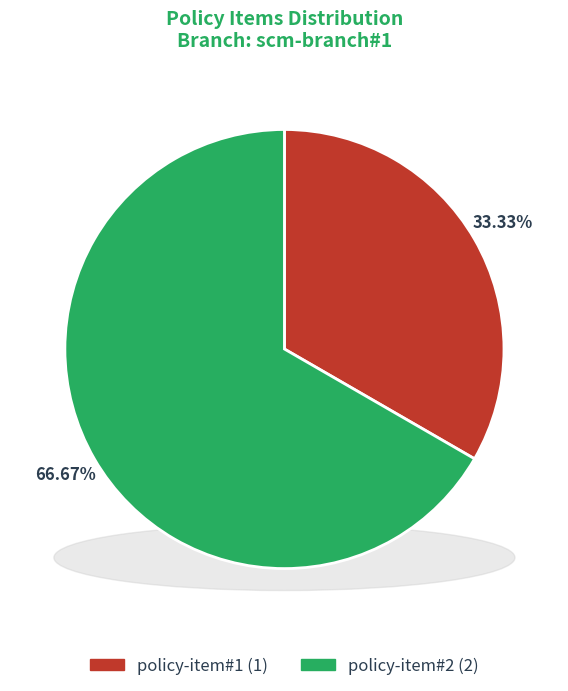

What percentage is the policy-item#1 slice, to the nearest percent?

33%